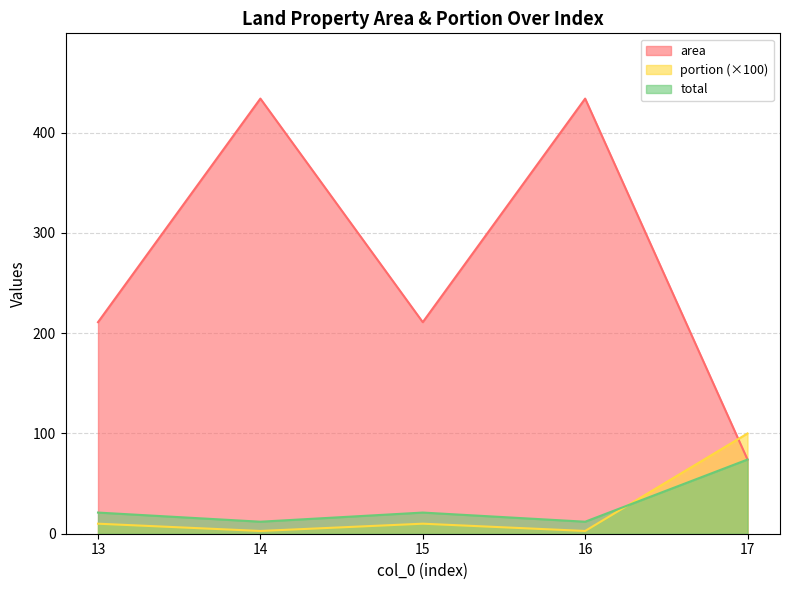

What is the lowest value of the portion series?

2.8